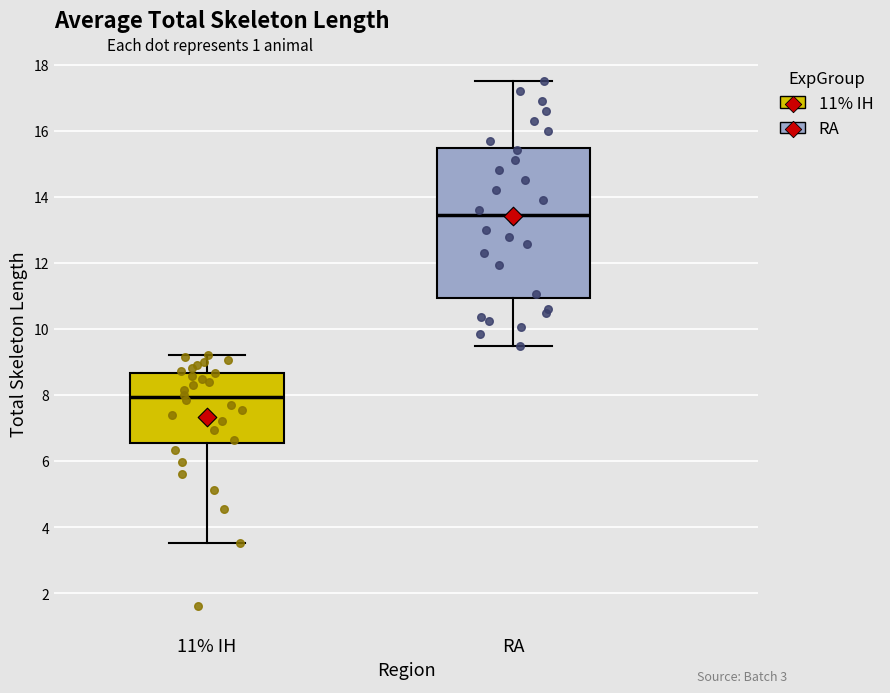

Where does the upper whisker of the box for 11% IH end on the y-axis? The values are not printed on the chart, so give them approximately, as read against the axis.

9.2